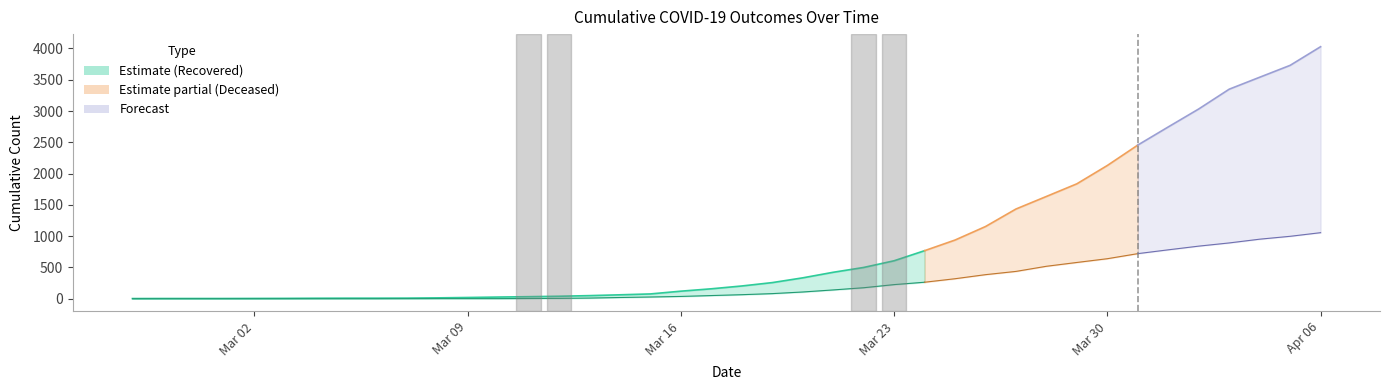

Reading left to right, list all the values displayed in this chart.

cumulative_recovered: 2020-02-27=3	2020-02-28=4	2020-02-29=4	2020-03-01=4	2020-03-02=5	2020-03-03=6	2020-03-04=8	2020-03-05=9	2020-03-06=9	2020-03-07=10	2020-03-08=14	2020-03-09=20	2020-03-10=27	2020-03-11=33	2020-03-12=40	2020-03-13=50	2020-03-14=63	2020-03-15=77	2020-03-16=121	2020-03-17=159	2020-03-18=204	2020-03-19=258	2020-03-20=334	2020-03-21=423	2020-03-22=500	2020-03-23=607	2020-03-24=768	2020-03-25=938	2020-03-26=1154	2020-03-27=1434	2020-03-28=1635	2020-03-29=1837	2020-03-30=2130	2020-03-31=2456	2020-04-01=2746	2020-04-02=3033	2020-04-03=3349	2020-04-04=3540	2020-04-05=3730	2020-04-06=4028
cumulative_deceased: 2020-02-27=0	2020-02-28=0	2020-02-29=0	2020-03-01=0	2020-03-02=0	2020-03-03=0	2020-03-04=0	2020-03-05=0	2020-03-06=0	2020-03-07=1	2020-03-08=2	2020-03-09=2	2020-03-10=2	2020-03-11=4	2020-03-12=6	2020-03-13=11	2020-03-14=20	2020-03-15=28	2020-03-16=37	2020-03-17=51	2020-03-18=65	2020-03-19=82	2020-03-20=108	2020-03-21=141	2020-03-22=176	2020-03-23=226	2020-03-24=264	2020-03-25=320	2020-03-26=385	2020-03-27=437	2020-03-28=519	2020-03-29=580	2020-03-30=640	2020-03-31=721	2020-04-01=782	2020-04-02=841	2020-04-03=892	2020-04-04=952	2020-04-05=998	2020-04-06=1056